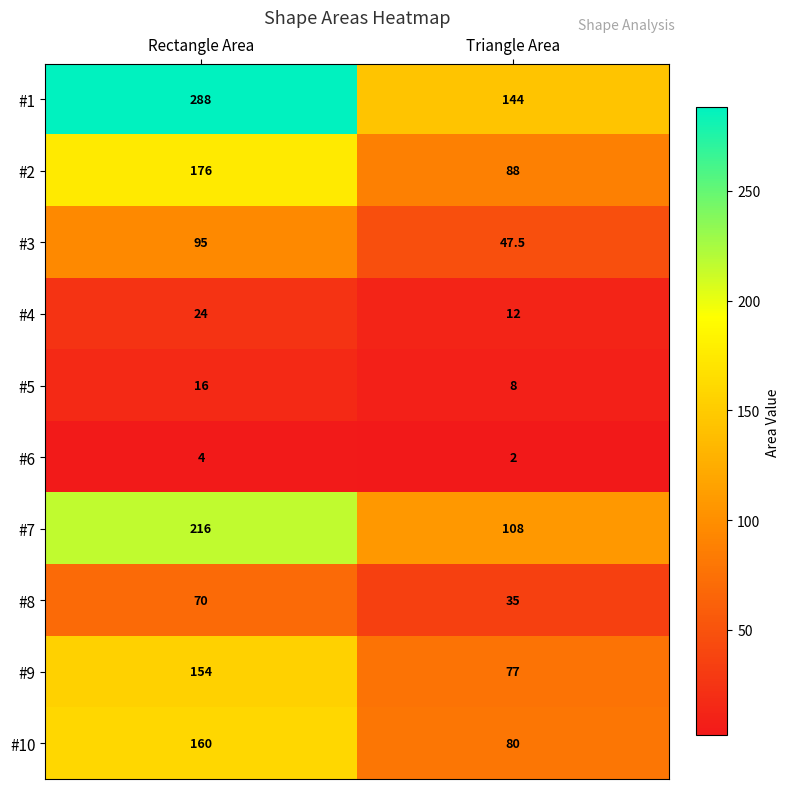

Rank the series by their maximum value, from highest to lowest.

#1, #7, #2, #10, #9, #3, #8, #4, #5, #6